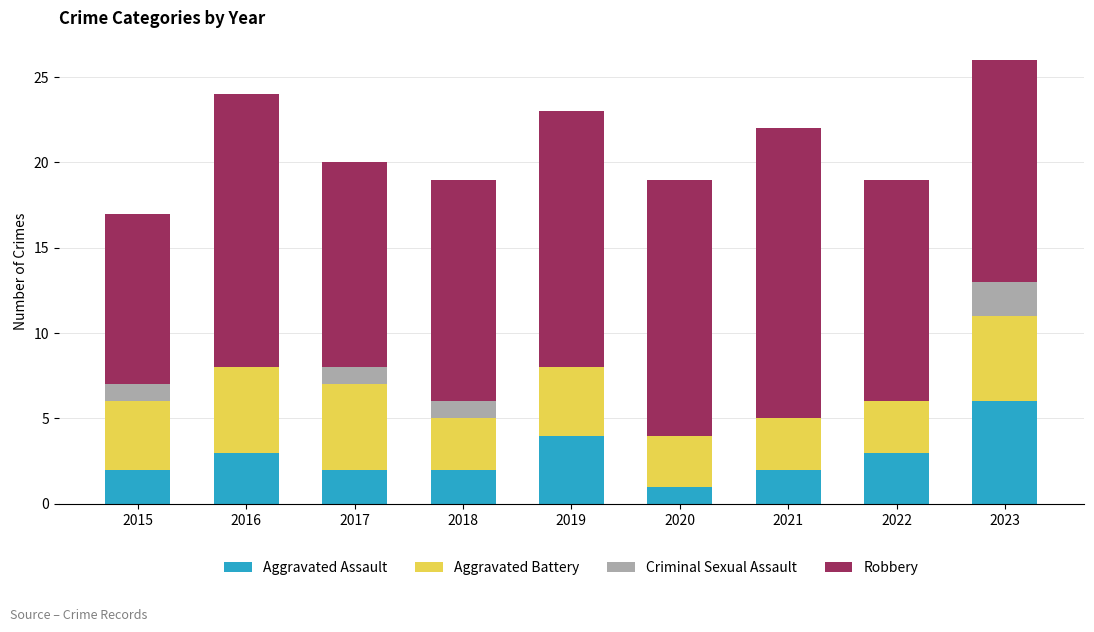

What is the total value across all series at 2023?

26